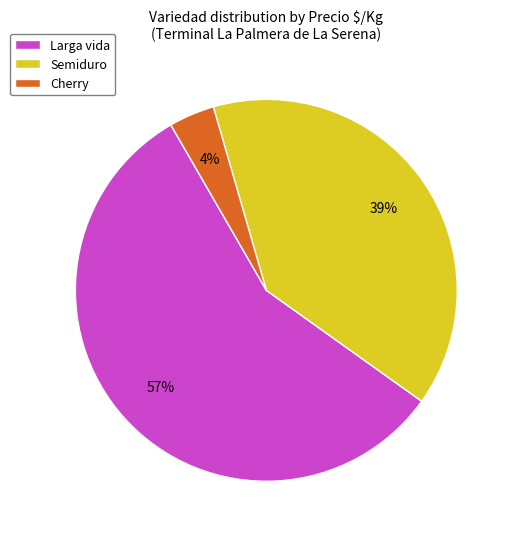

Is there any slice that represents more than half of the pie?

Yes